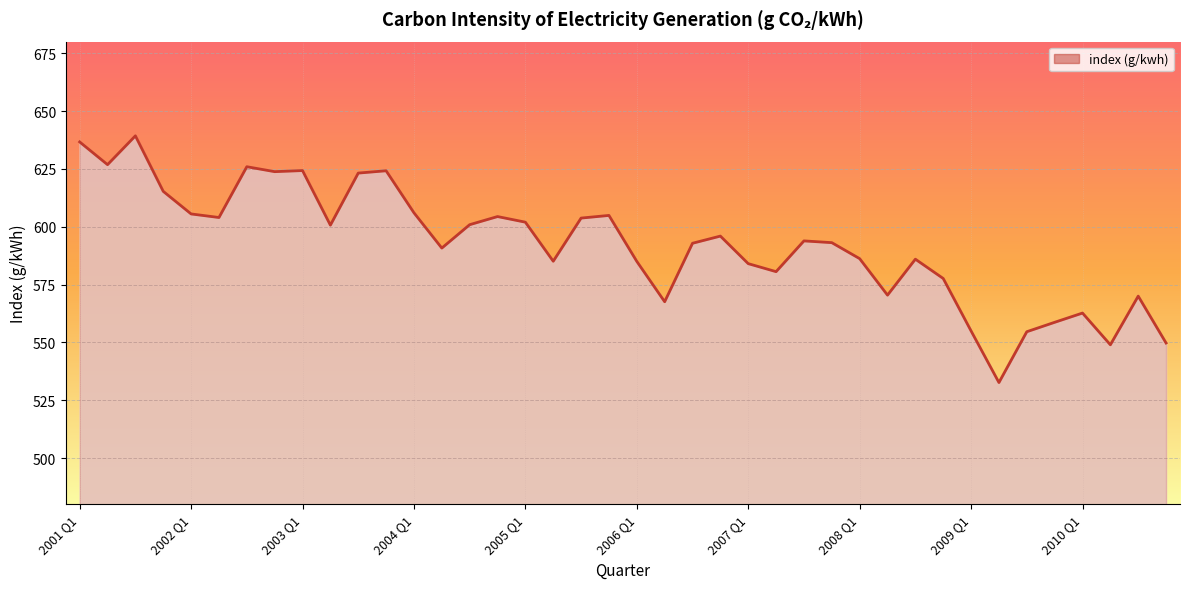

What is the greatest value displayed?

639.3